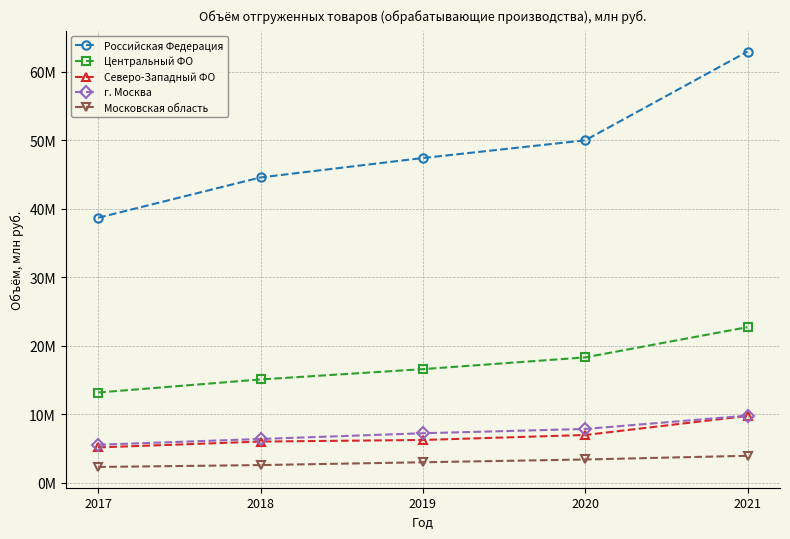

What are all the series names shown in the legend?

Российская Федерация, Центральный ФО, Северо-Западный ФО, г. Москва, Московская область